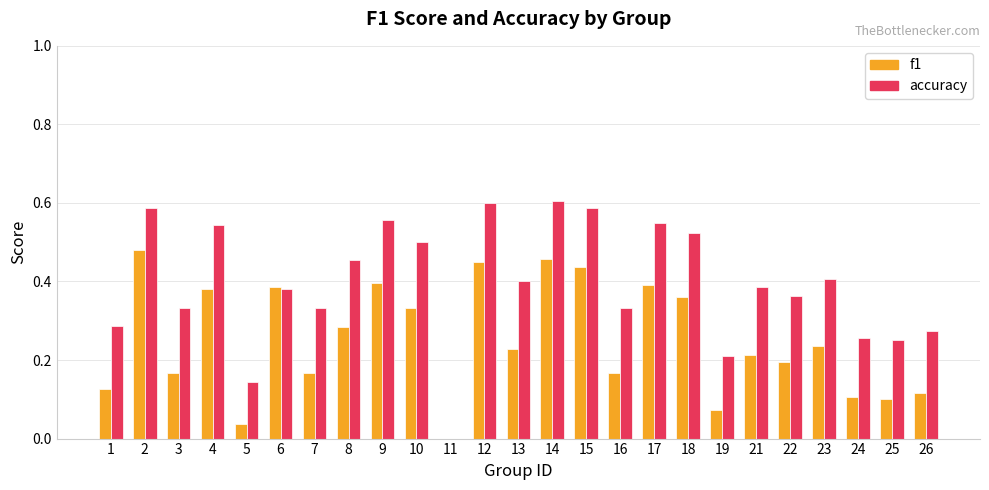

How many groups of bars are there?

25